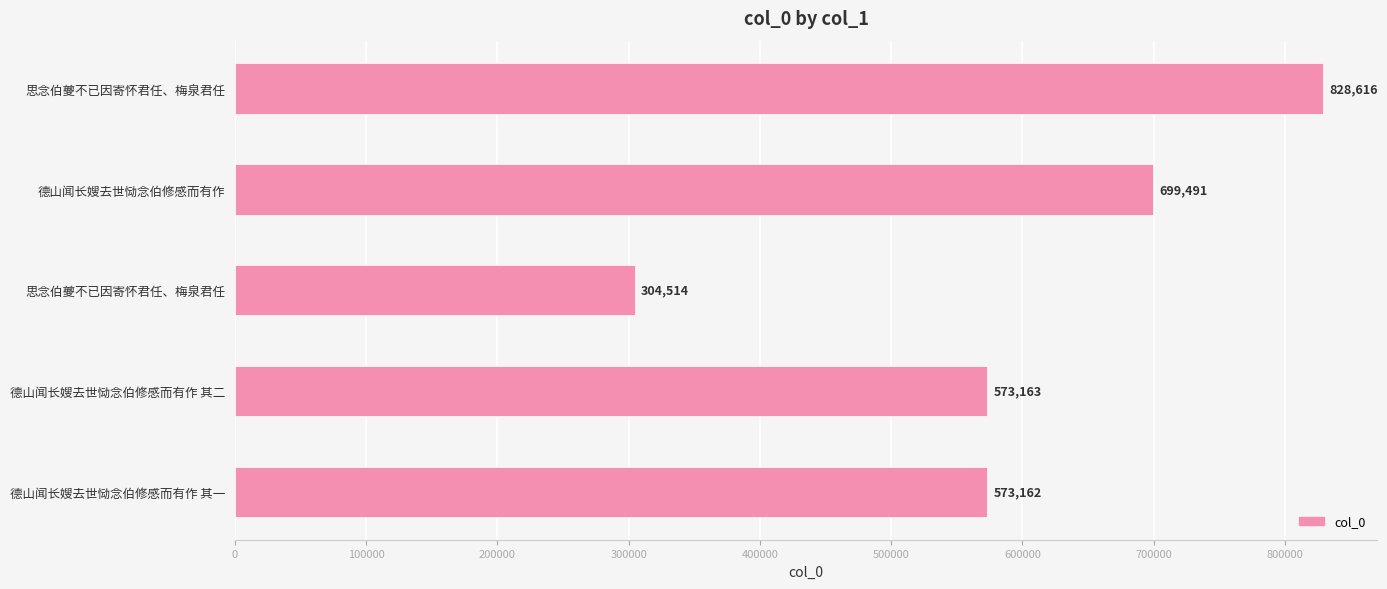

How many series are shown in this chart?

1